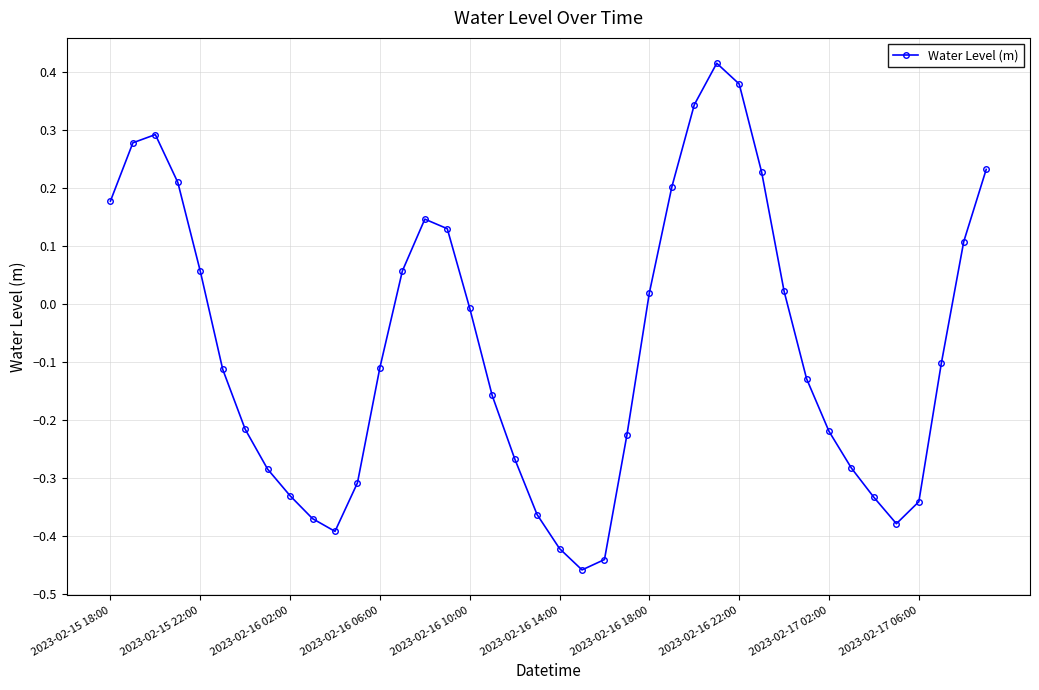

How many data points are less than 0?

23